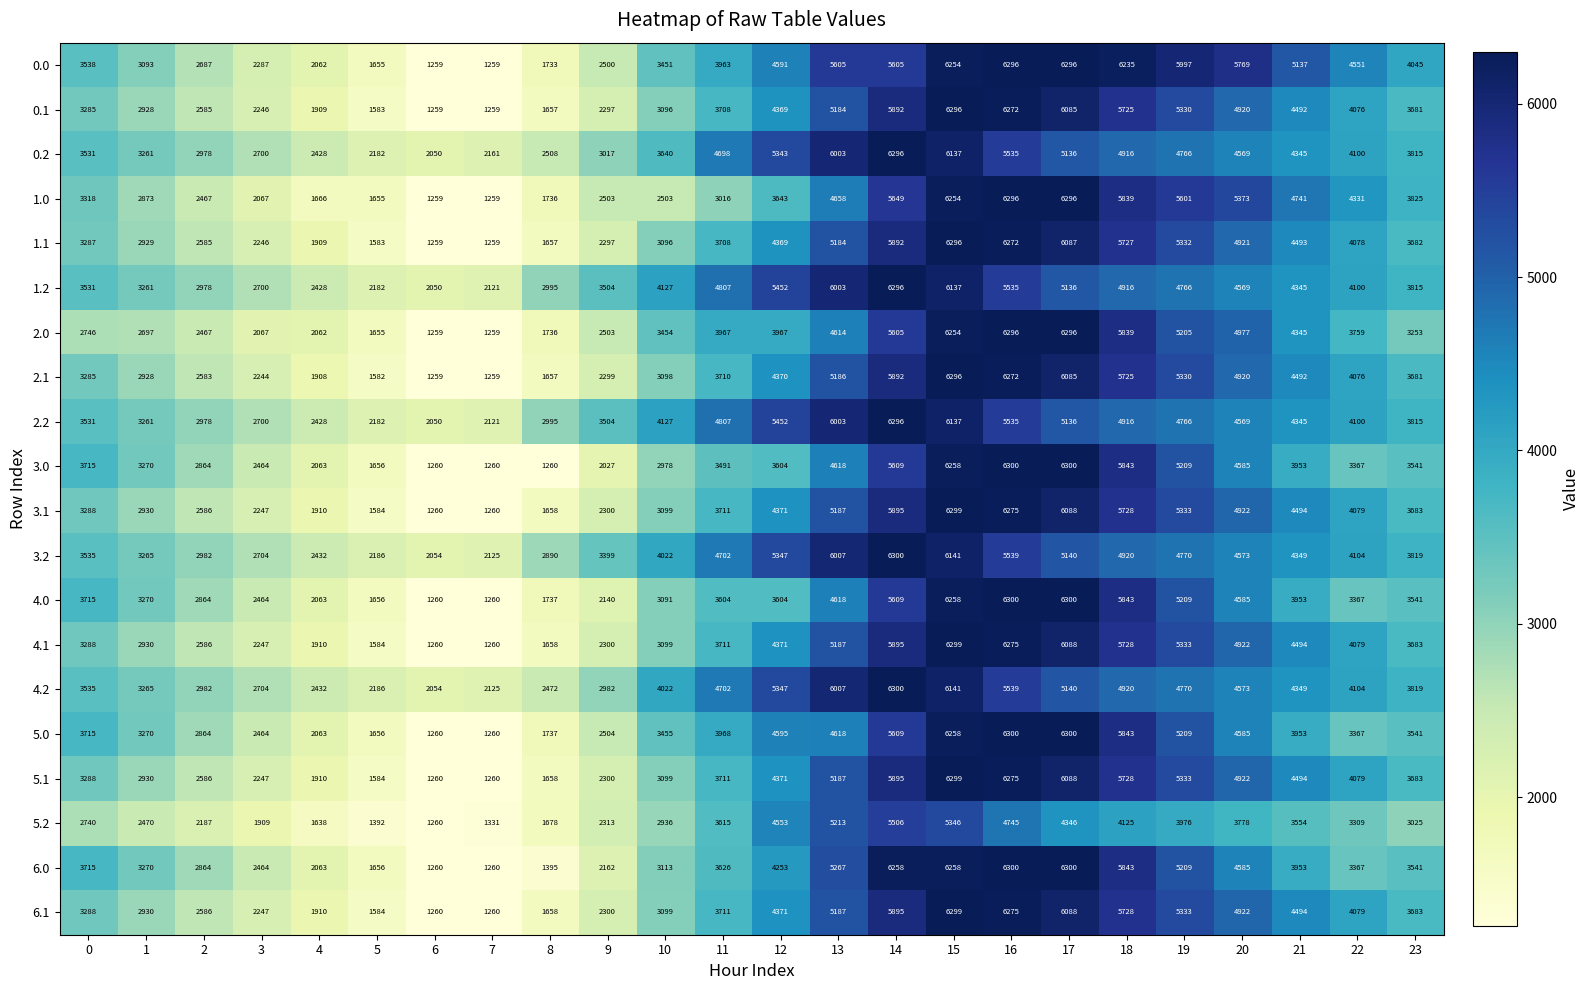

At how many categories does at least one series exceed 4094?

13